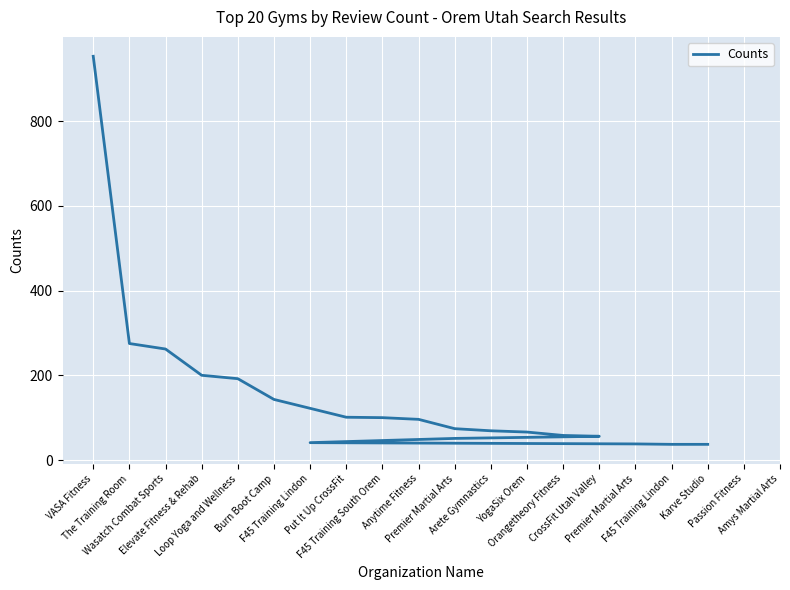

The value at Karve Studio is 37. True or false?

True